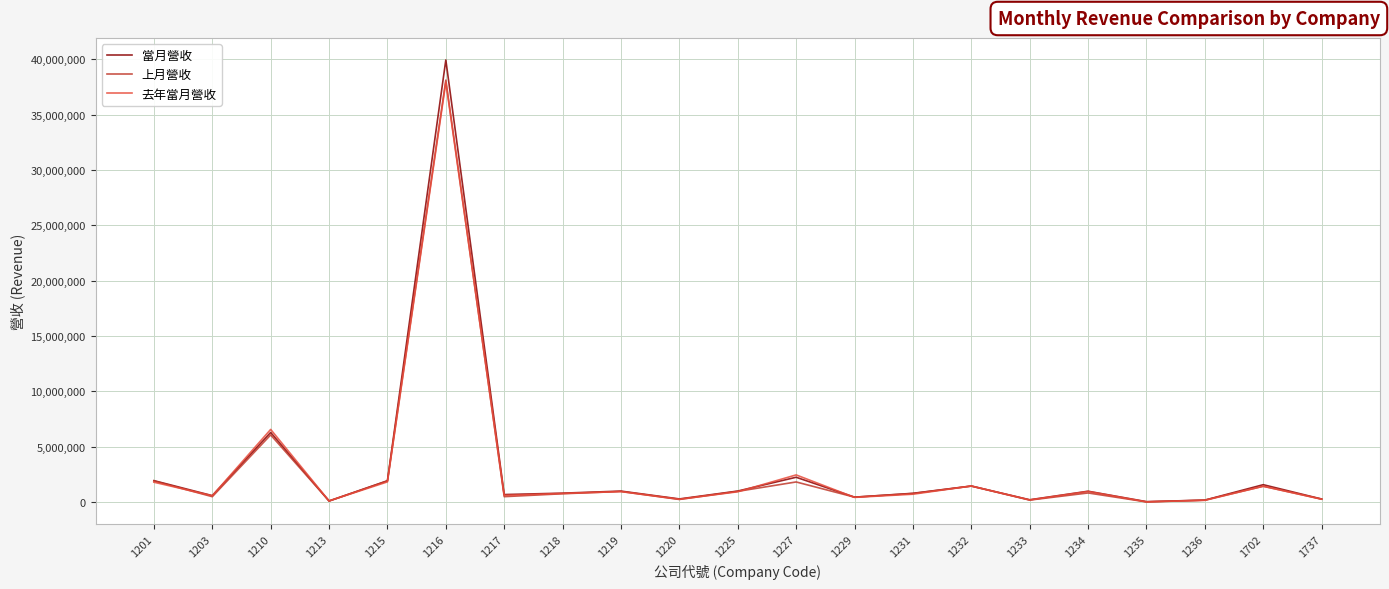

Between 1216 and 1218, which series saw the biggest shift?

當月營收